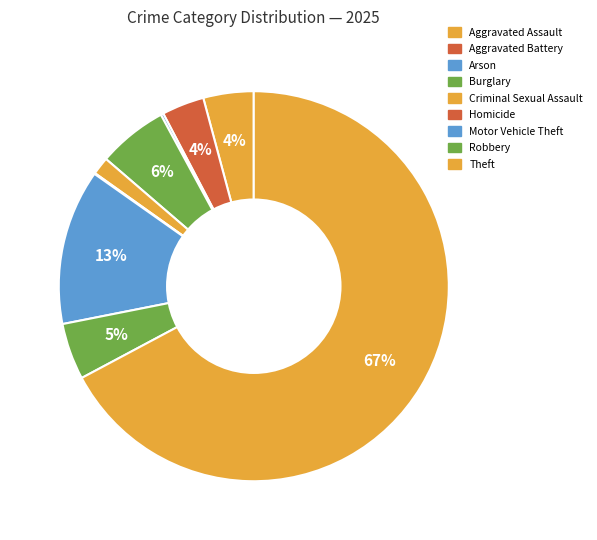

True or false: Criminal Sexual Assault accounts for 11% of the total.

False